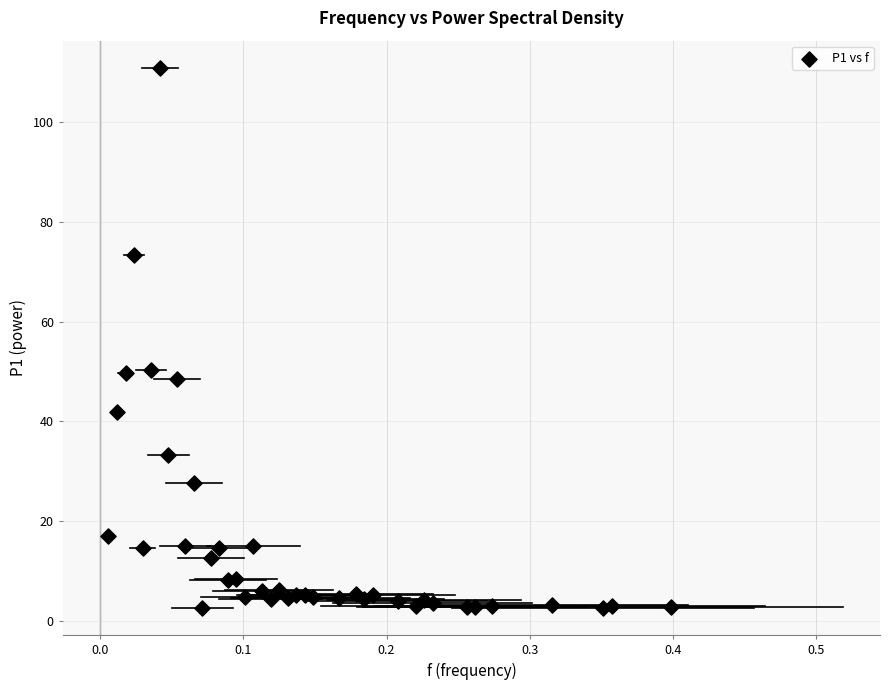

What is the range of X values (max minus min)?

0.4